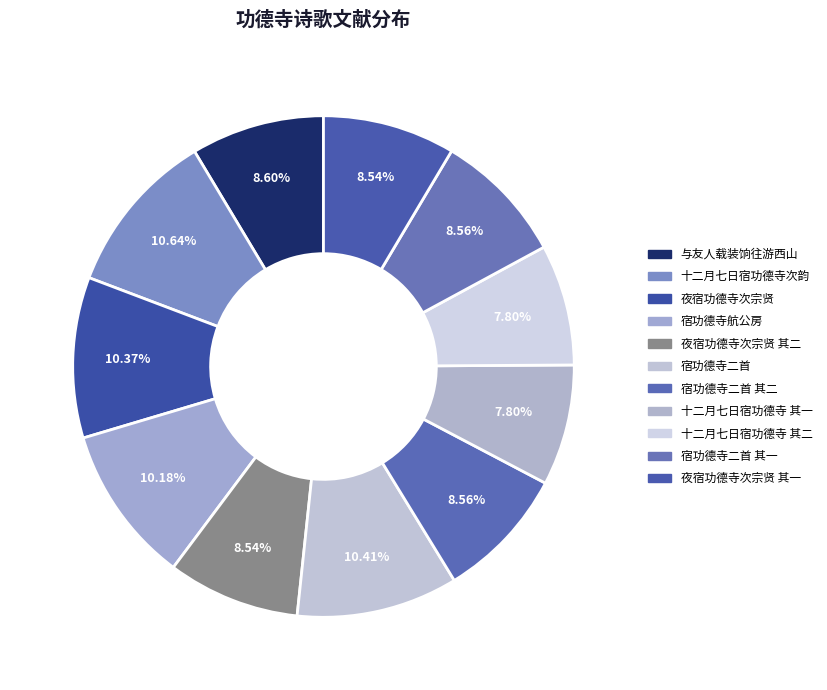

How many segments does this pie chart have?

11